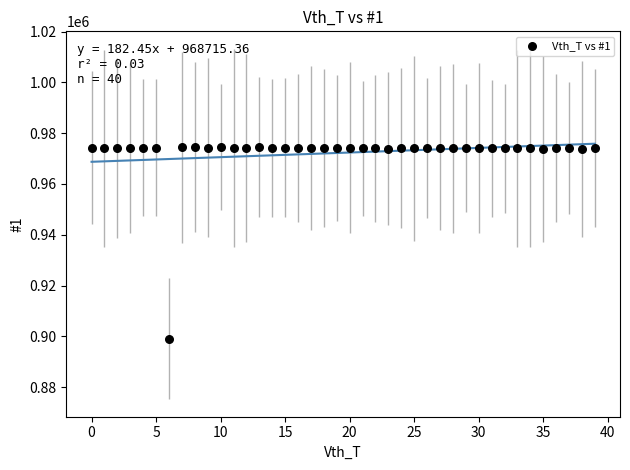

What is the range of Y values (max minus min)?

75375